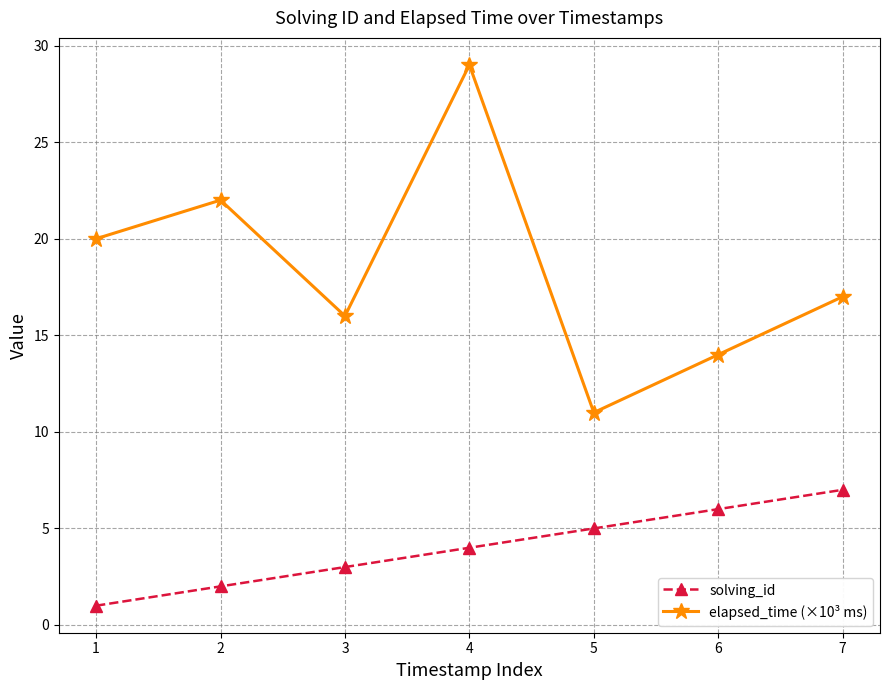

True or false: elapsed_time (×10³ ms) and solving_id intersect in this chart.

False